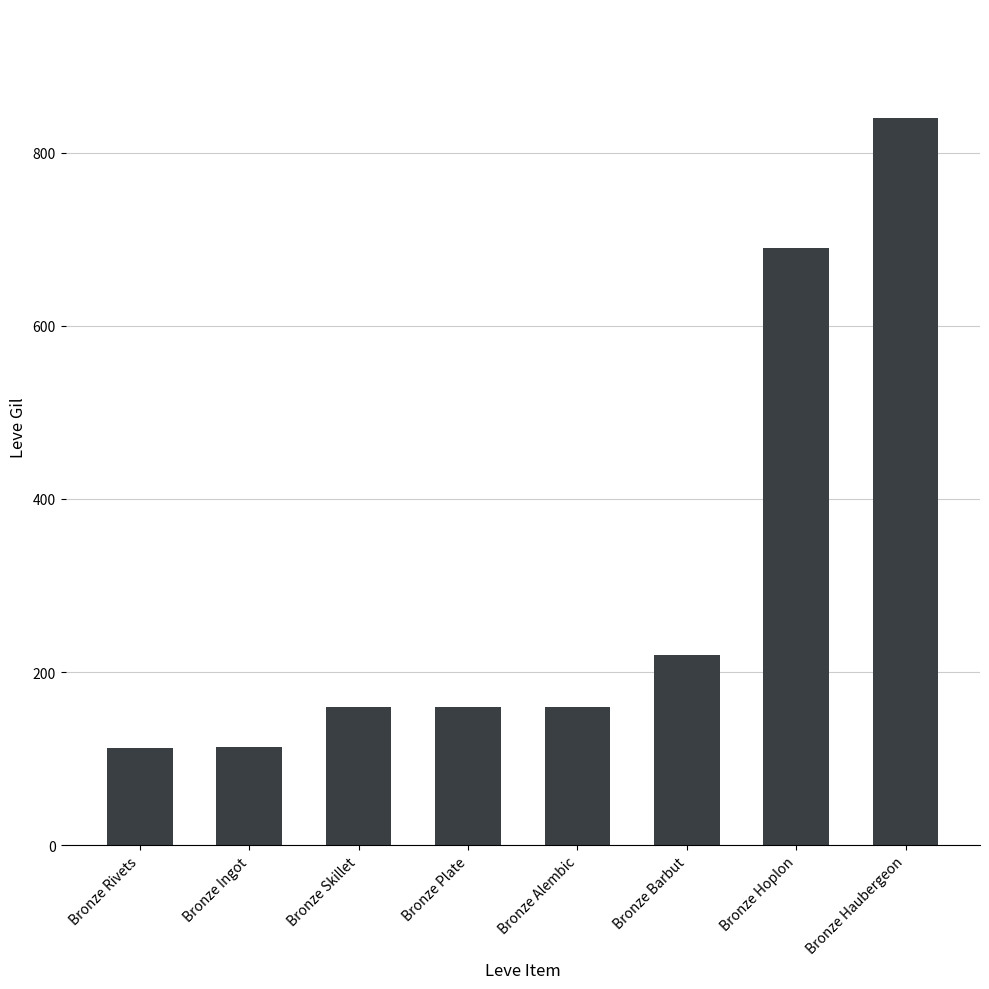

At which label is the value closest to 476?

Bronze Hoplon